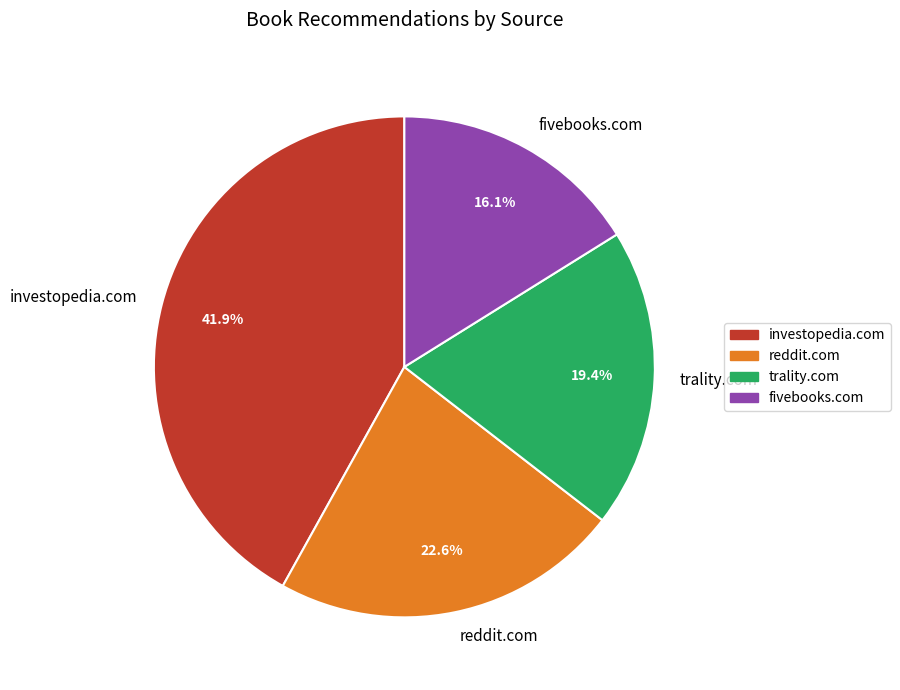

What is the smallest slice in the pie chart?

fivebooks.com